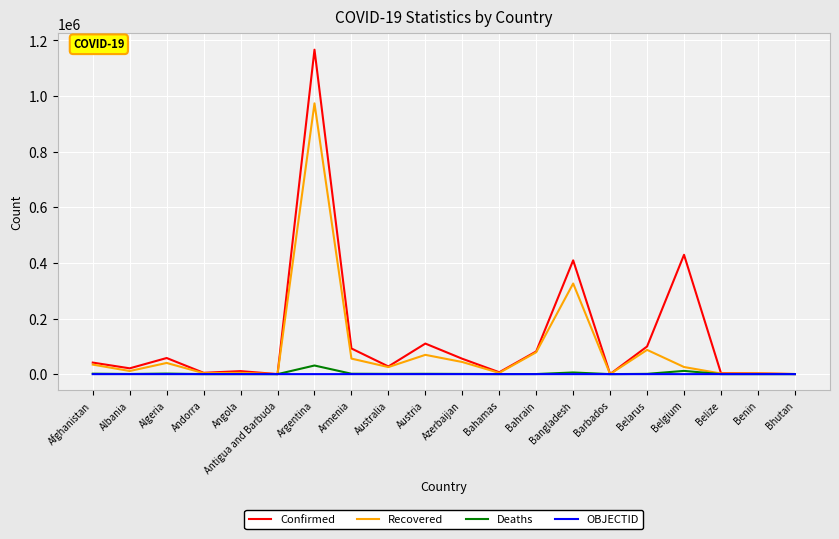

The value of Confirmed at Bahrain is 81645. True or false?

True